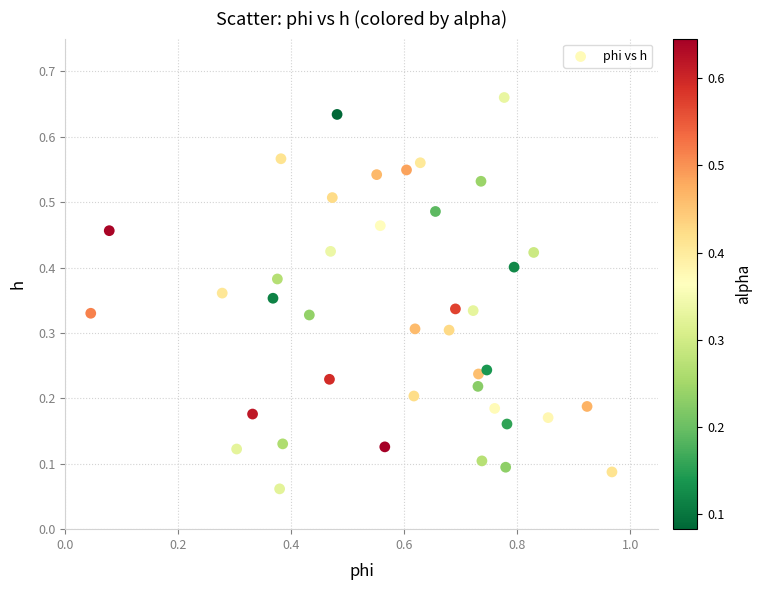

What is the range of X values (max minus min)?

0.9